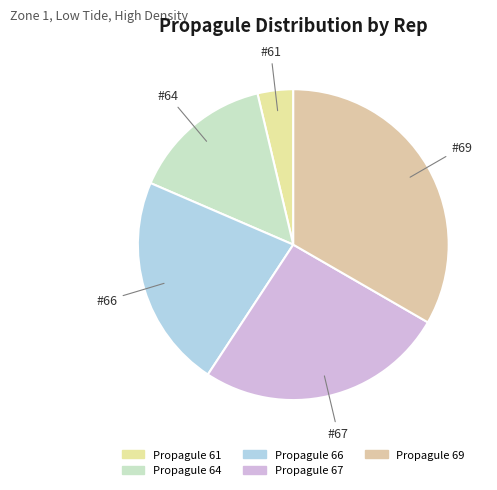

Rank the categories by value from lowest to highest.

Propagule 61, Propagule 64, Propagule 66, Propagule 67, Propagule 69